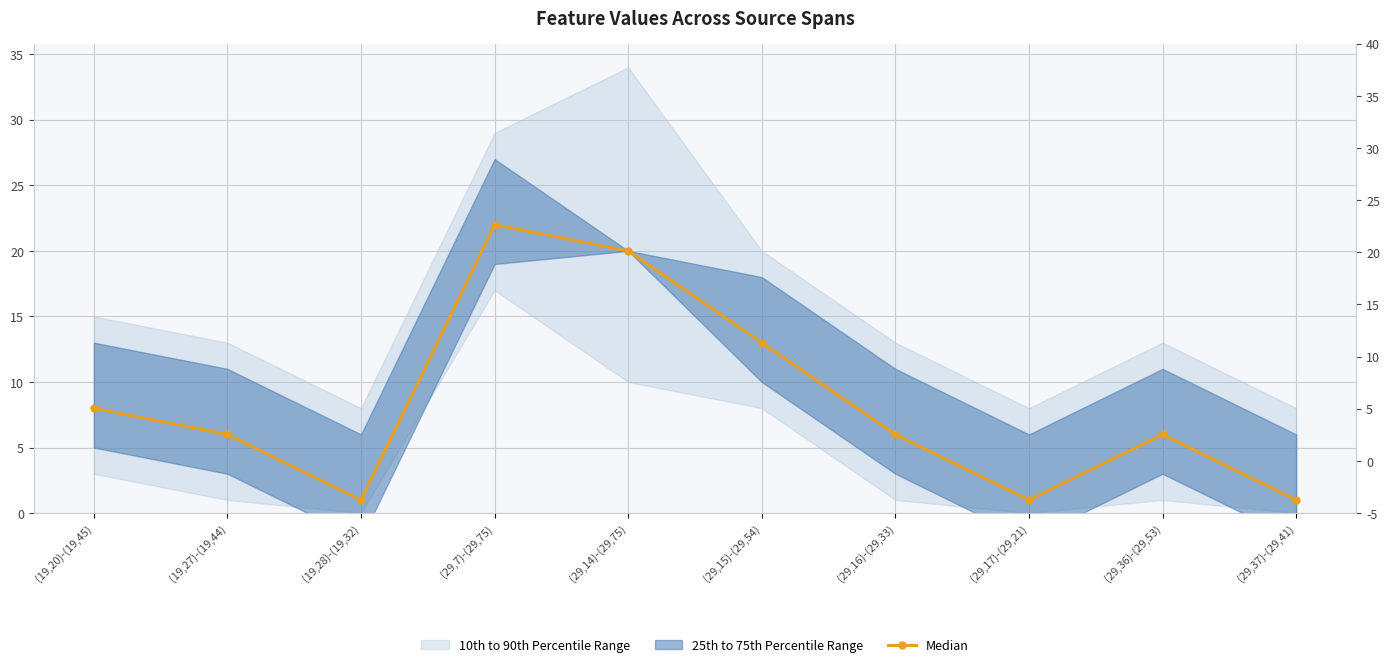

What is the change in value from (19,28)-(19,32) to (29,7)-(29,75)?

+21